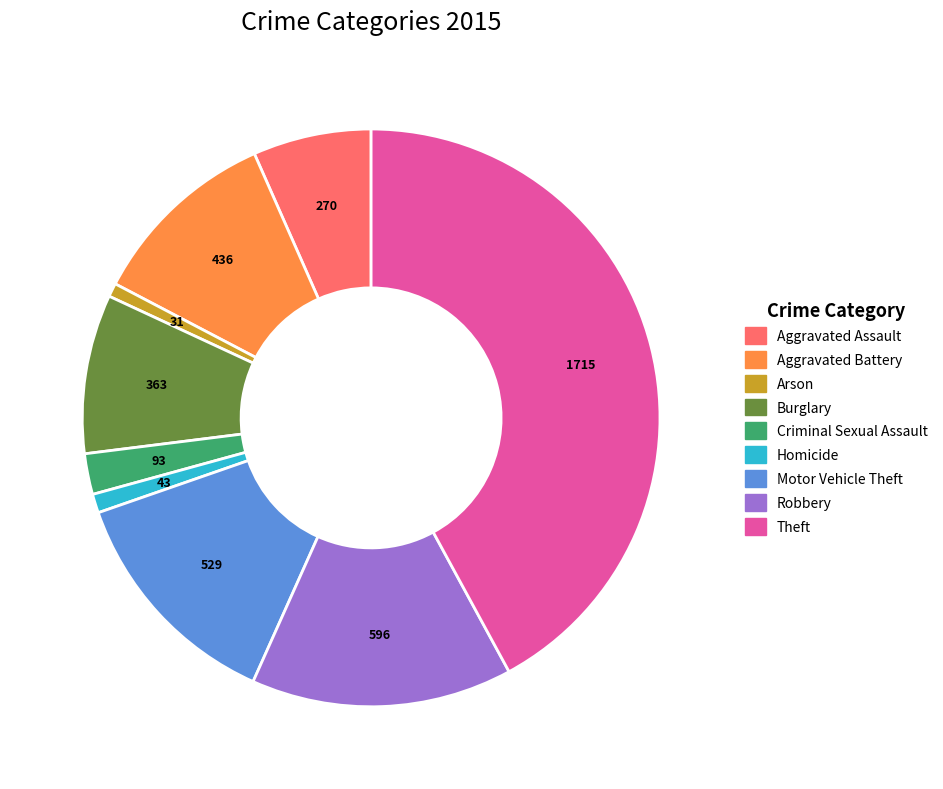

Between Aggravated Battery and Homicide, which is larger?

Aggravated Battery